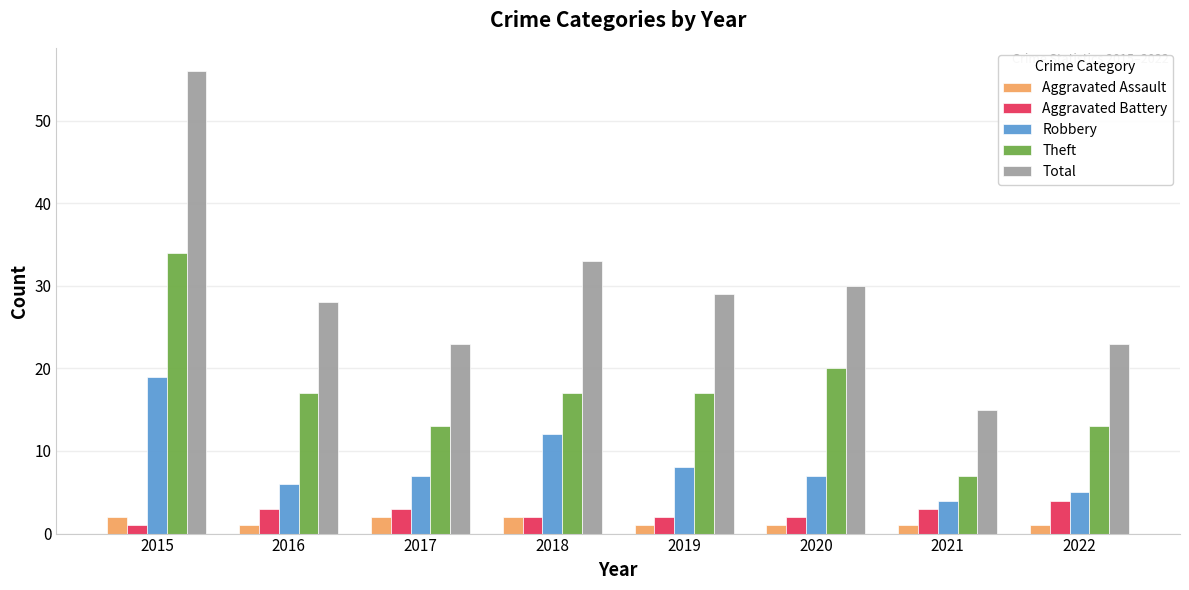

What is the difference between the maximum and minimum values in the Aggravated Battery series?

3